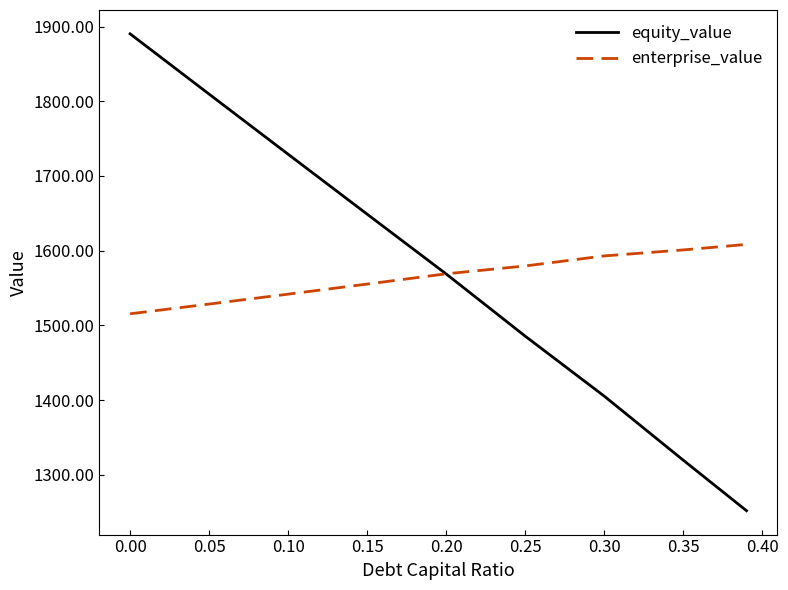

What is the average value of the enterprise_value series?

1565.8